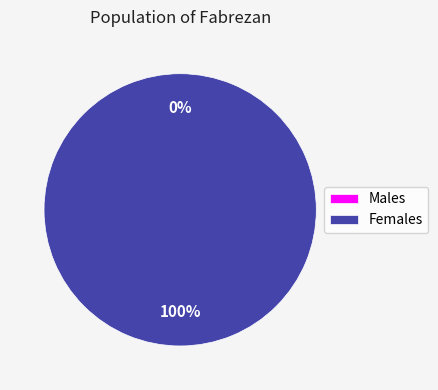

To the nearest percent, what is the average slice percentage?

50%